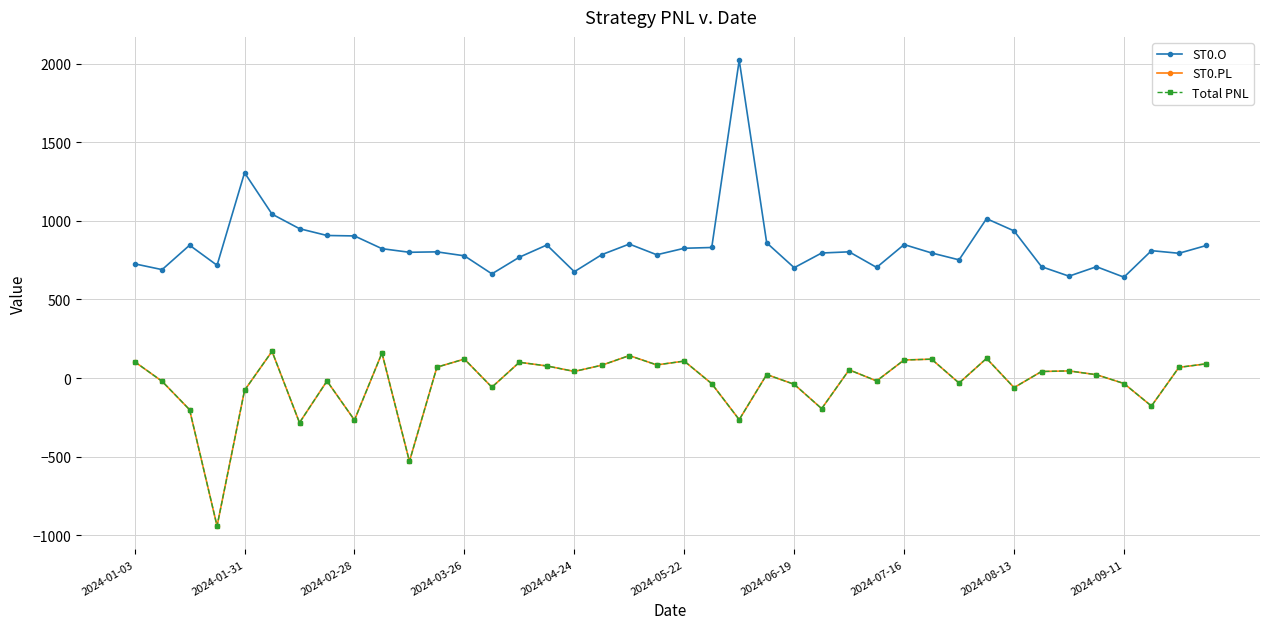

Does the chart have visible grid lines?

Yes